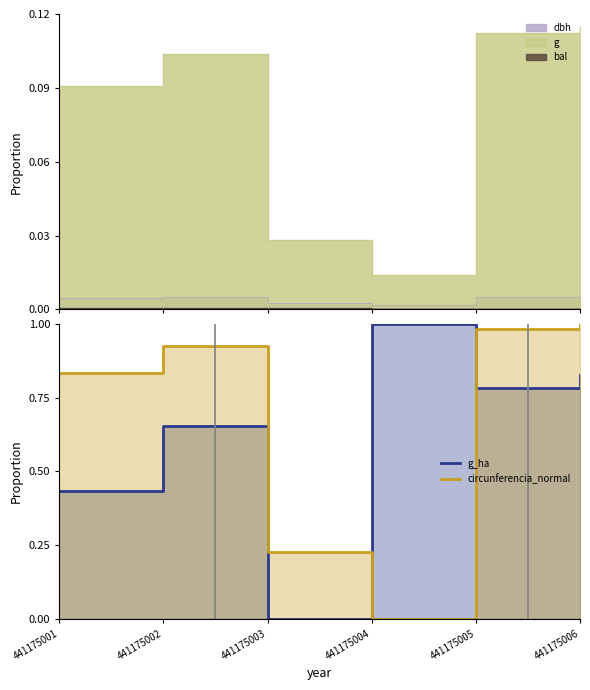

Is it true that circunferencia_normal equals 1.6 at 441175002?

False